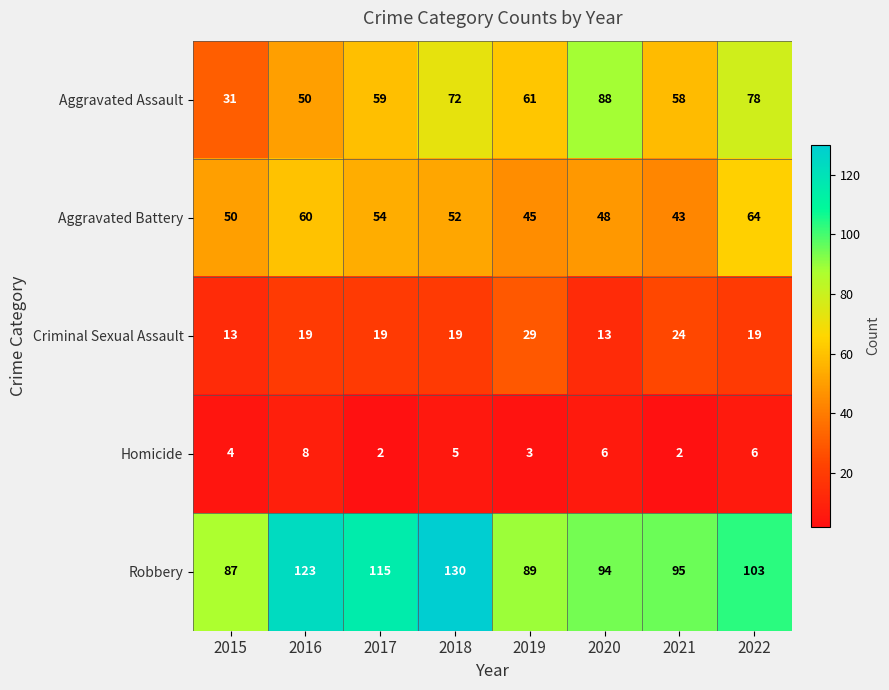

True or false: Aggravated Battery has a value of 50 at 2015.

True